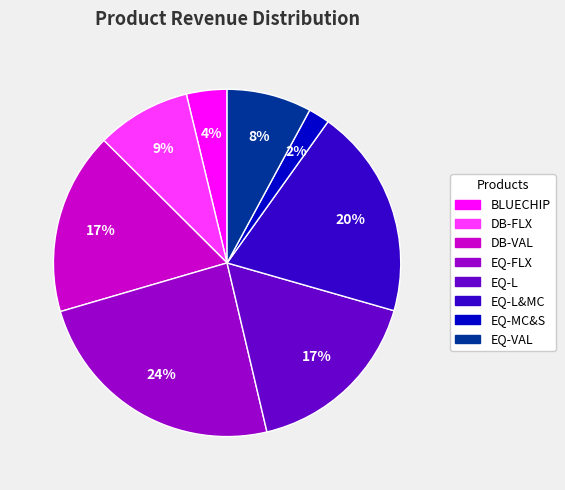

Count the number of slices in the pie.

8